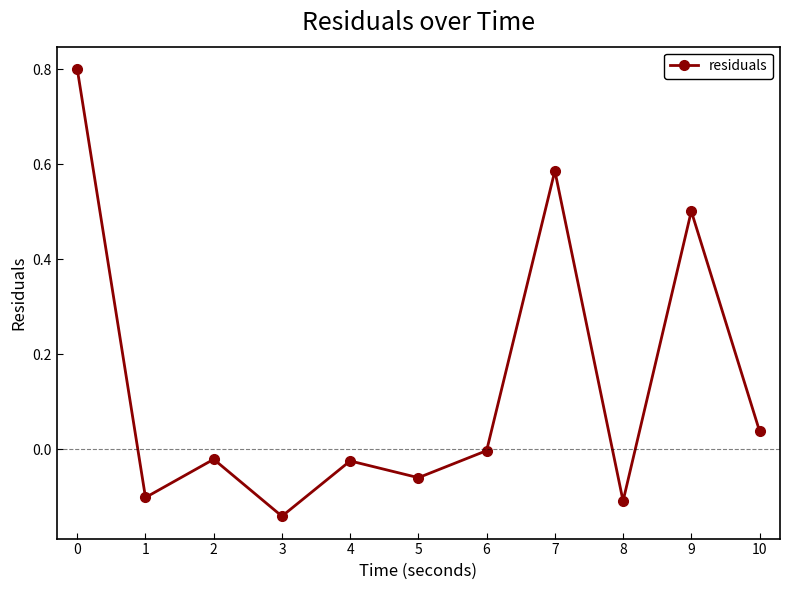

How many interior local peaks (higher than both neighbors) does the data have?

4